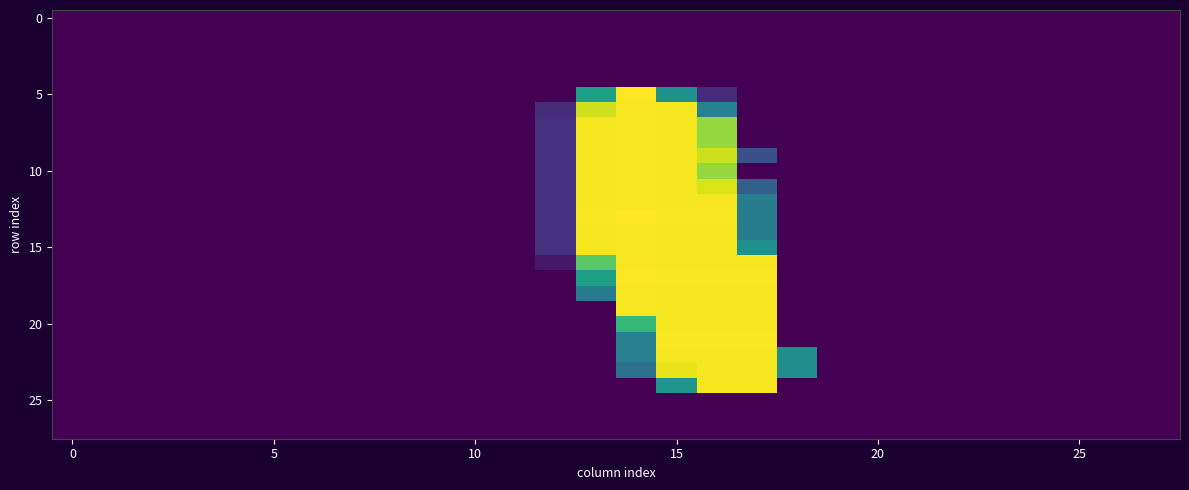

At how many categories does at least one series exceed 213?

5